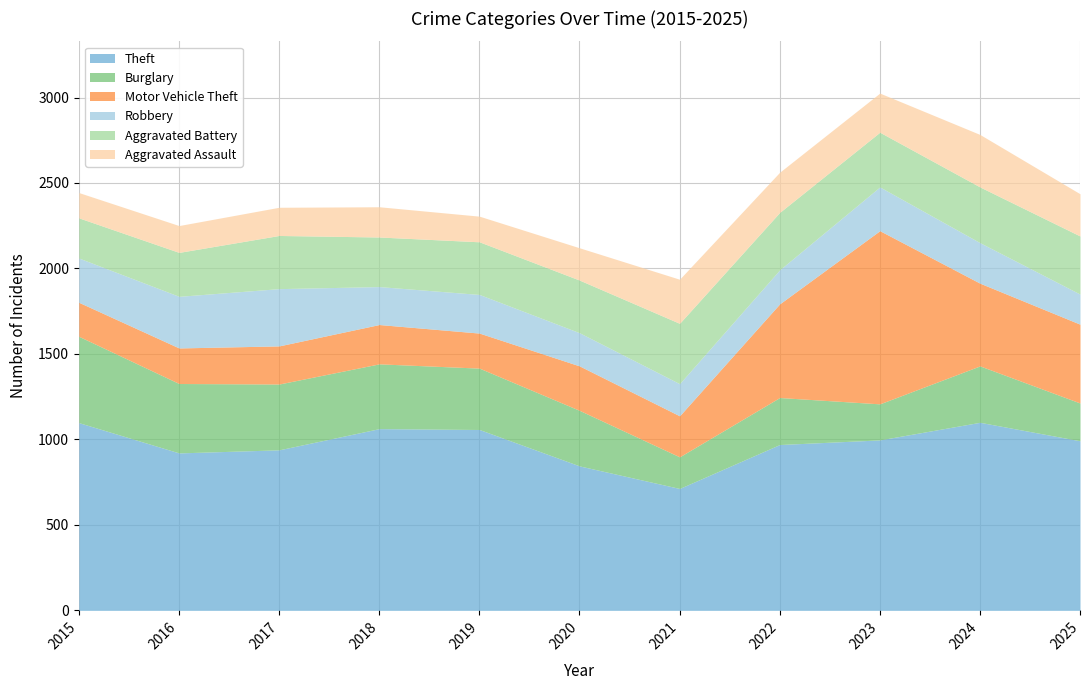

True or false: Aggravated Battery has more than 2 points higher than both neighbors.

False